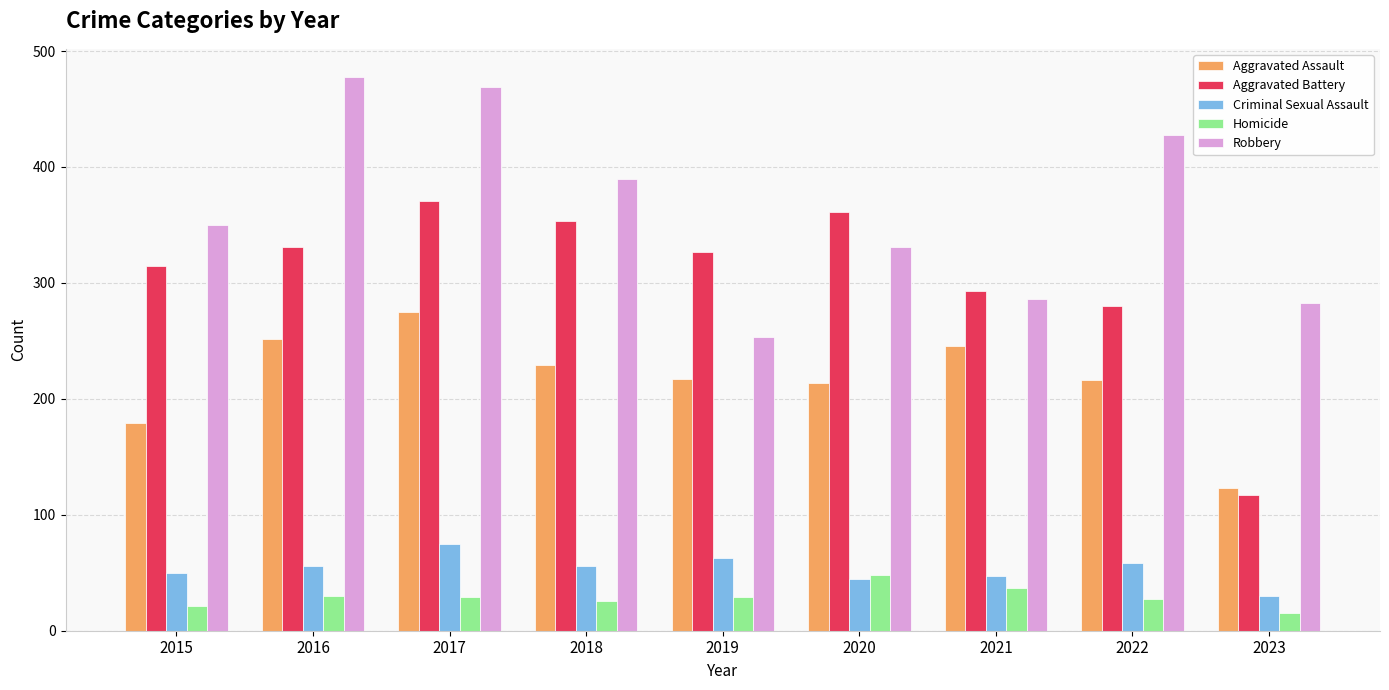

What is the value of the Homicide bar at the 4th from the left?

26